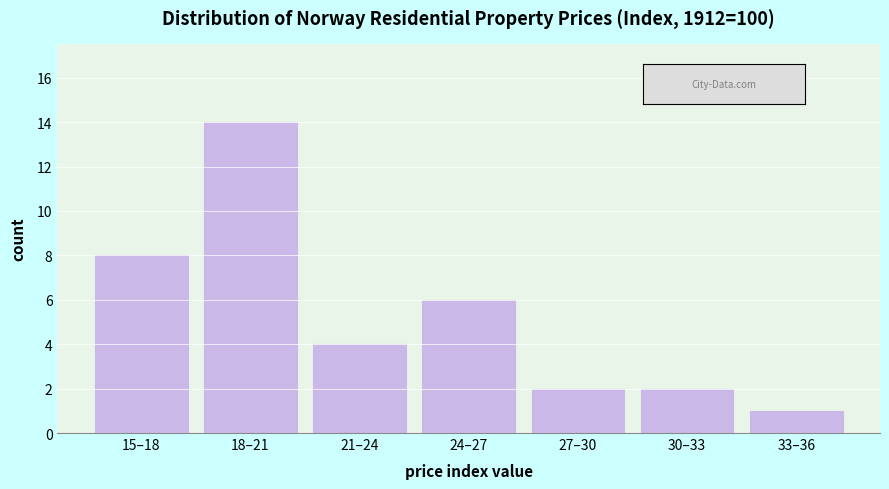

Reading right to left, extract all data points from this chart.

1	2	2	6	4	14	8